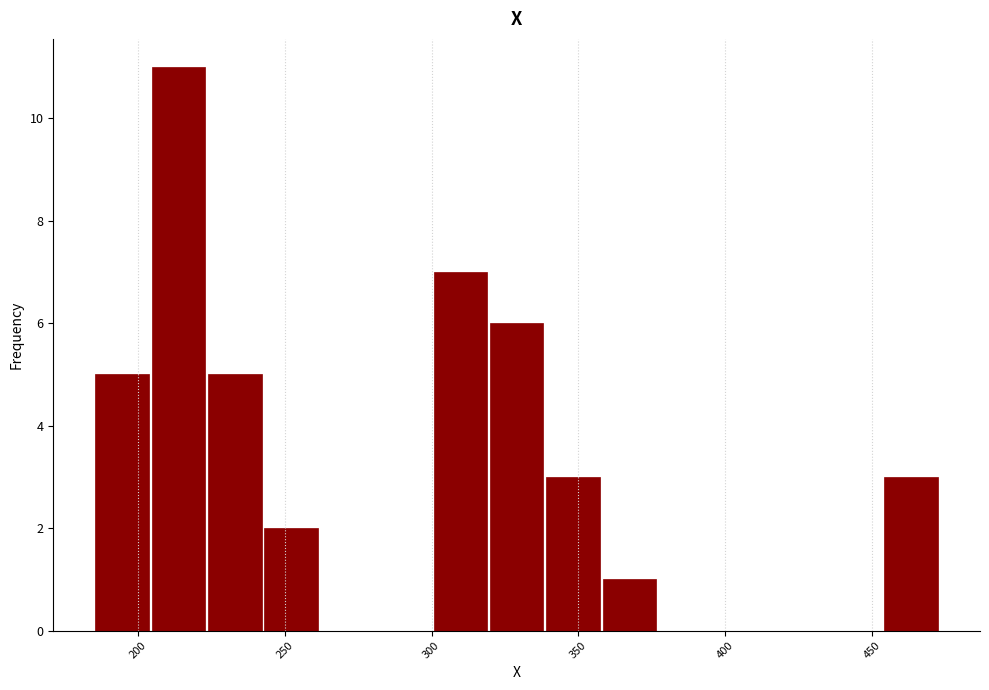

Read against the x-axis, roughly where is the centre of the tallest bar?

215